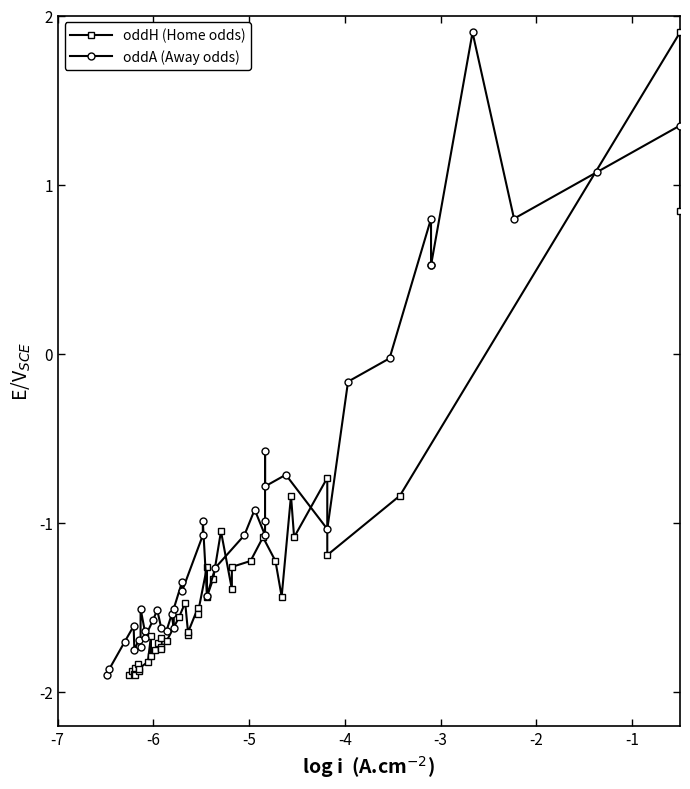

What is the lowest value of the oddA (Away odds) series?

-1.9